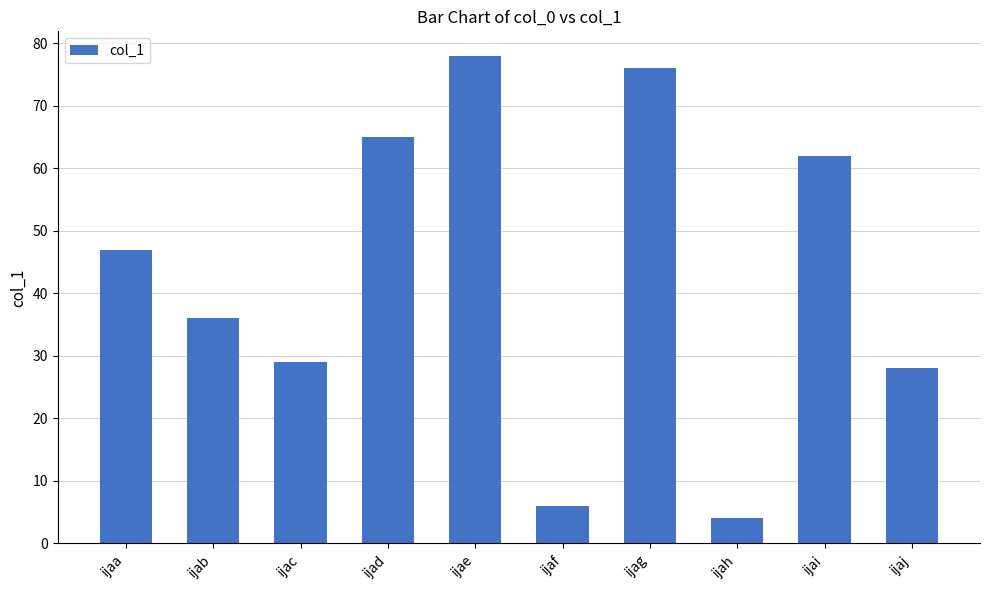

What is the average value?

43